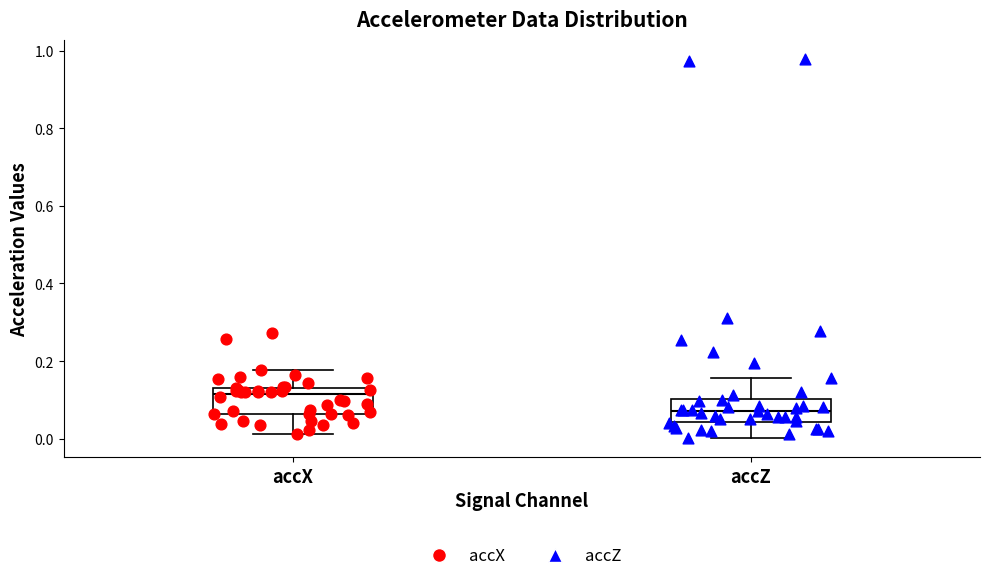

Which box's median line is the highest?

accX